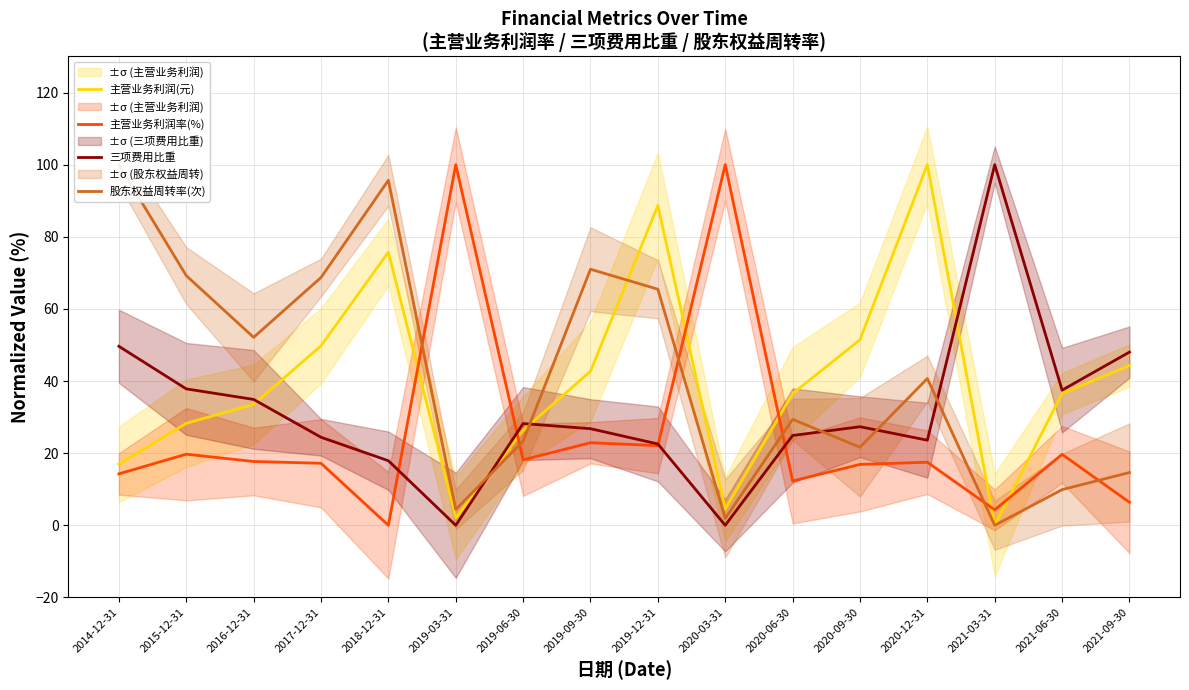

Which category has the lowest value across all series?

2021-03-31